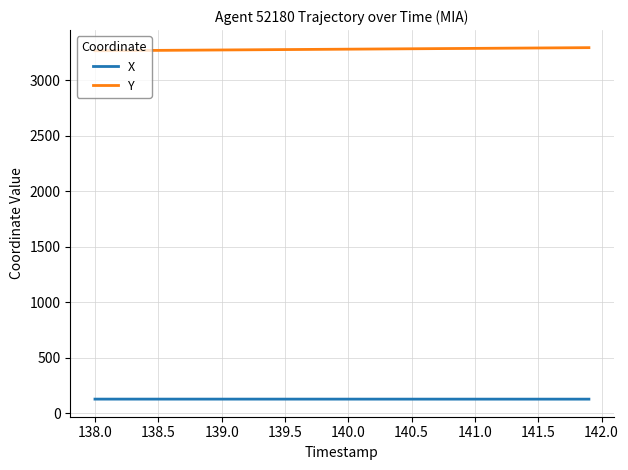

Rank the series by their maximum value, from lowest to highest.

X, Y